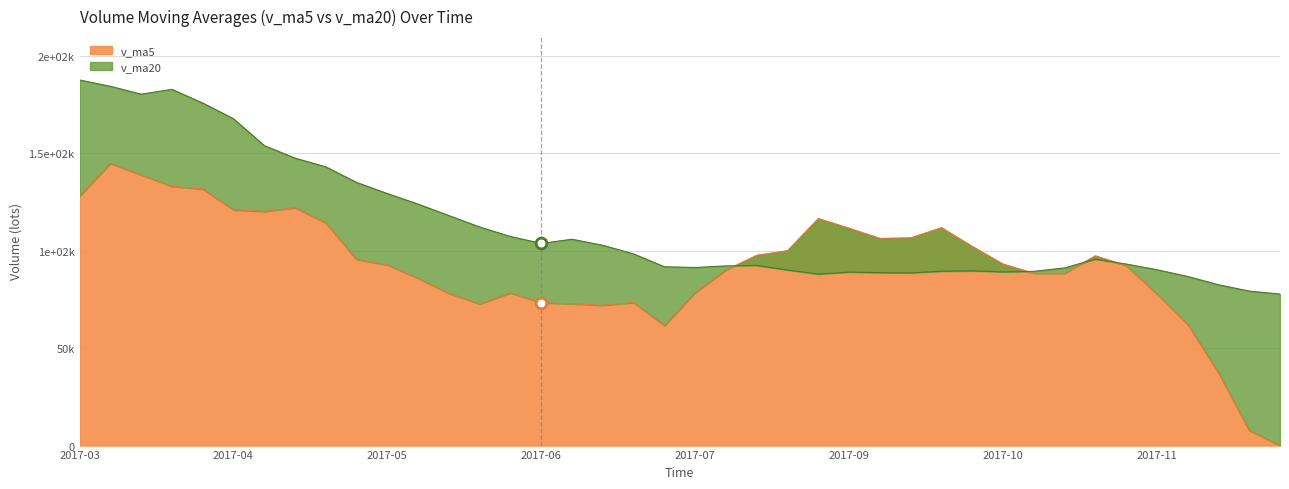

Which series has the largest Y range (max minus min)?

v_ma5